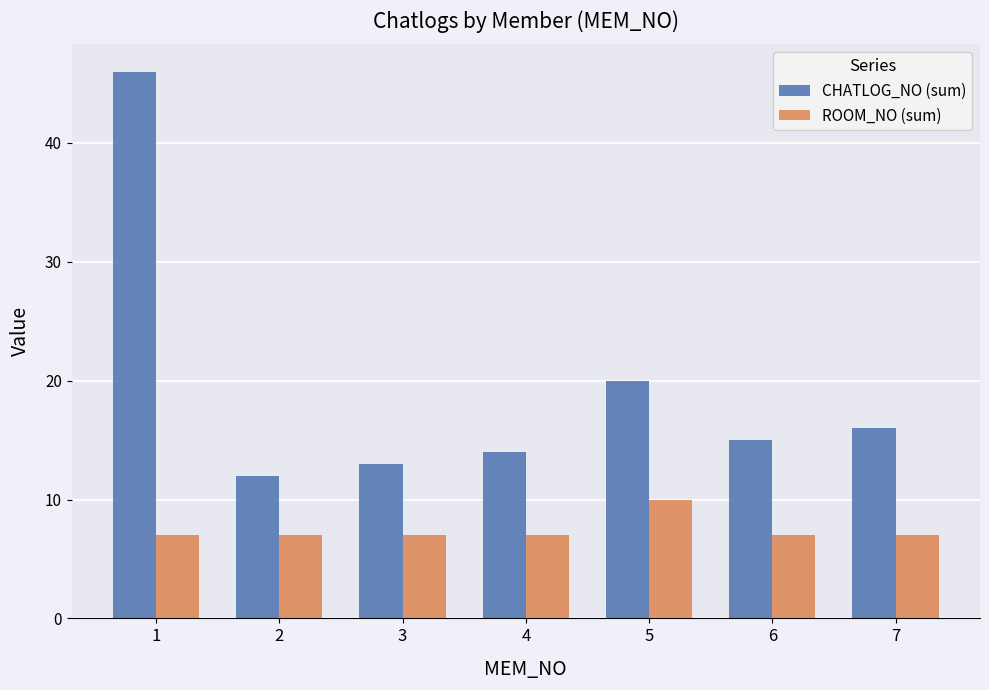

How many values in the CHATLOG_NO (sum) series are below 15?

3